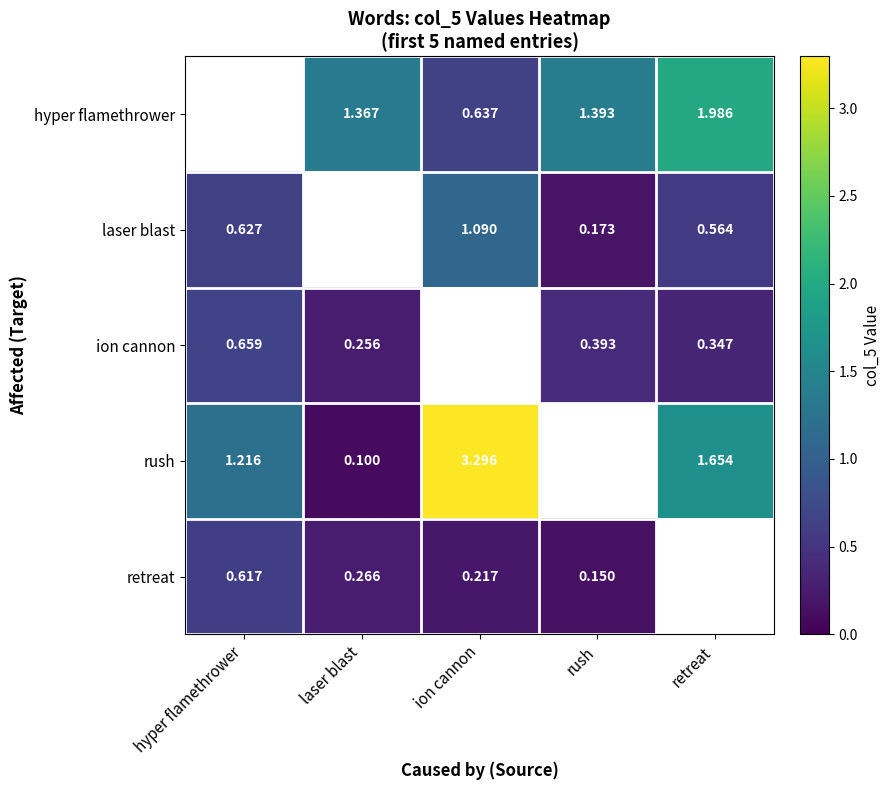

Is the value of rush at laser blast greater than the value of hyper flamethrower at retreat?

No